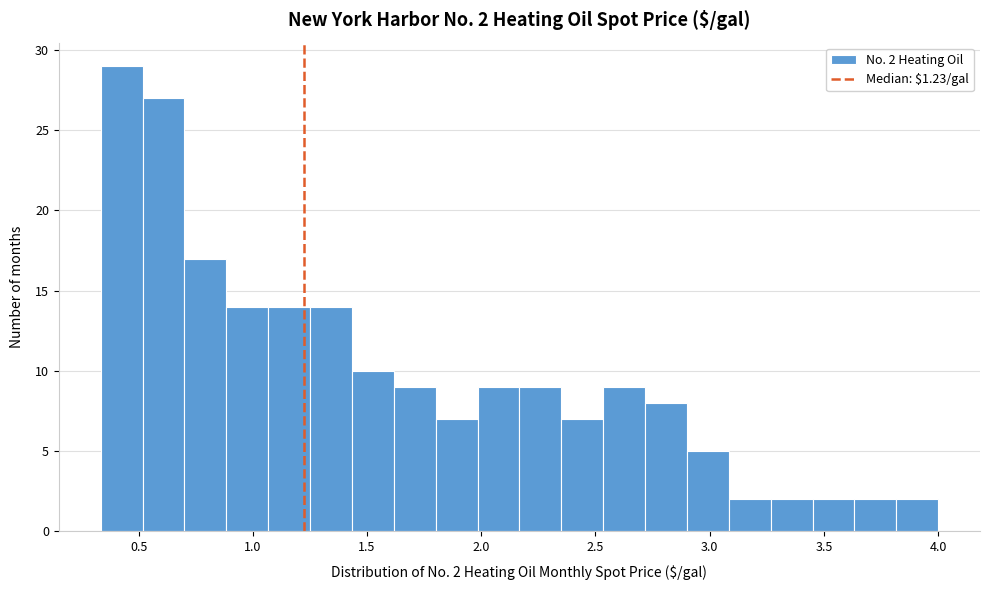

Around what value on the x-axis is the tallest bar? Give the approximate position of its centre, as read against the axis.

0.45